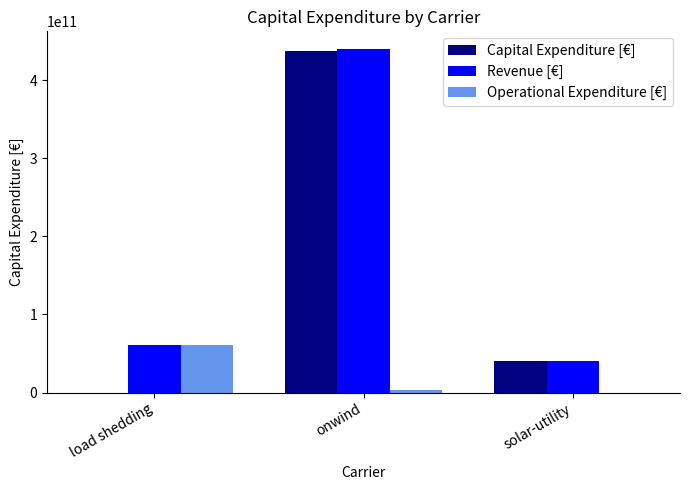

At which label does Capital Expenditure [€] first exceed 39841301810?

onwind